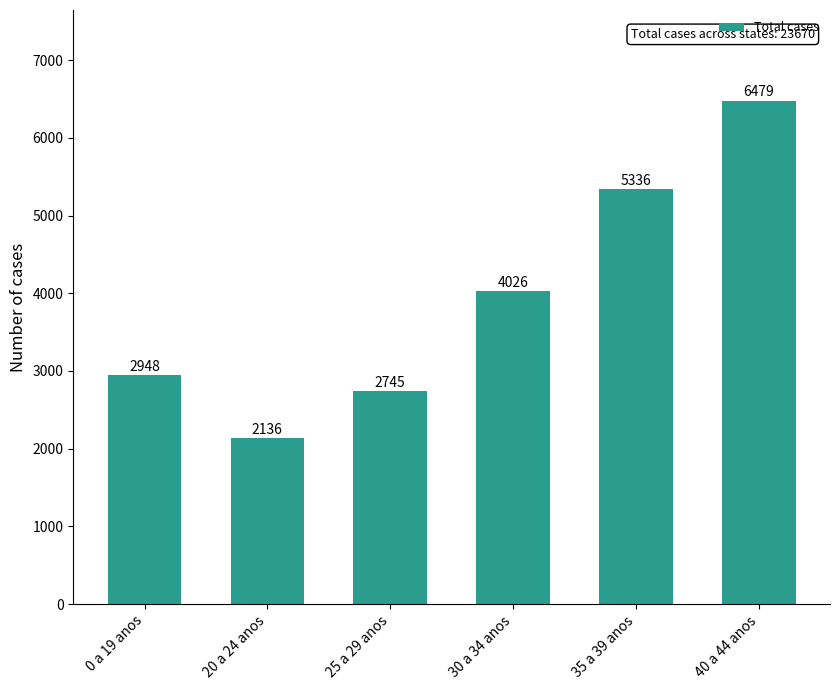

The value at 40 a 44 anos is 9770. True or false?

False